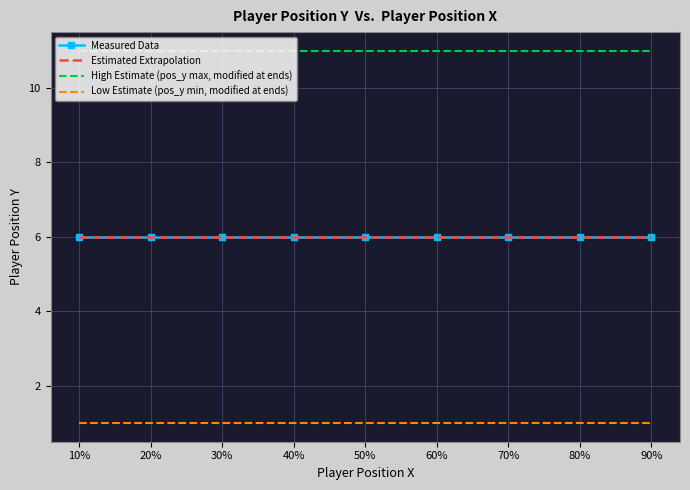

True or false: Low Estimate (pos_y min, modified at ends) and High Estimate (pos_y max, modified at ends) cross at least once.

False